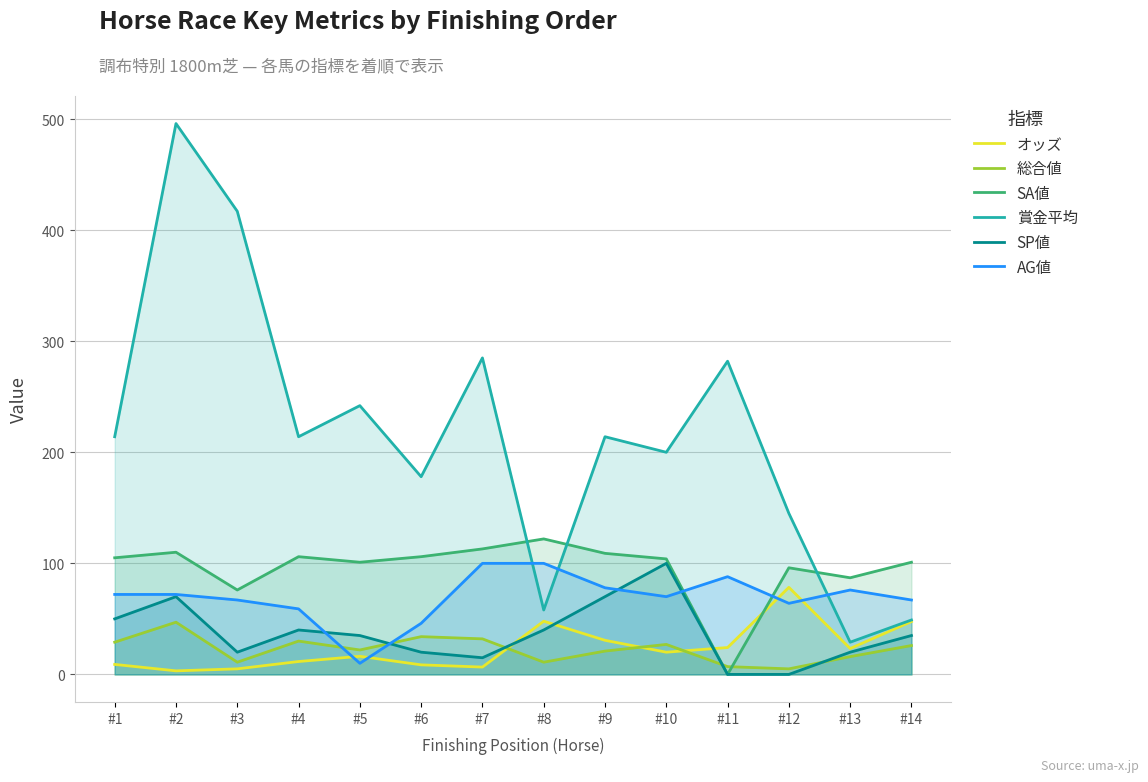

Does the chart have visible grid lines?

Yes